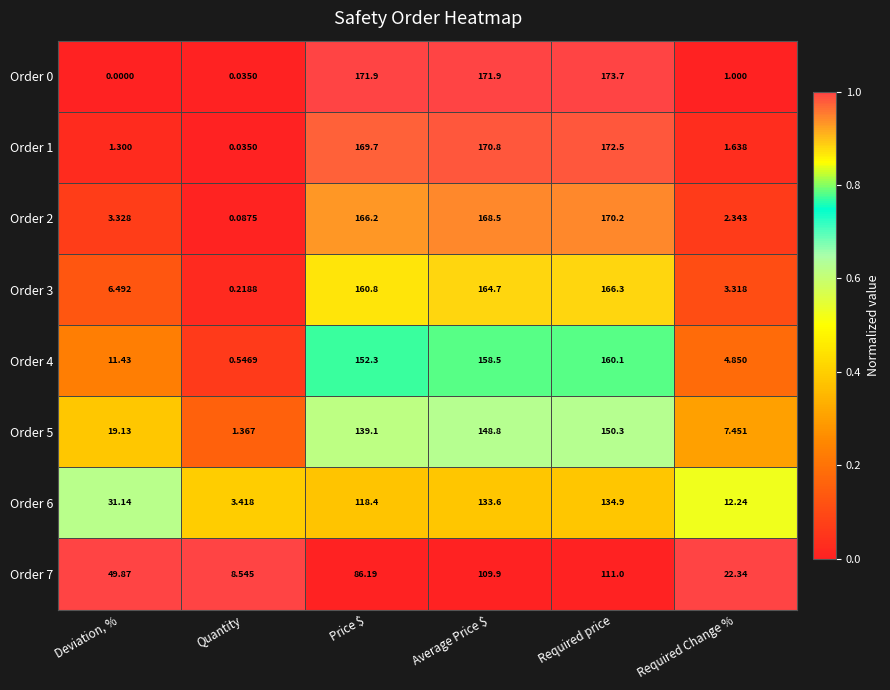

Which category has the highest value across all series?

Required price